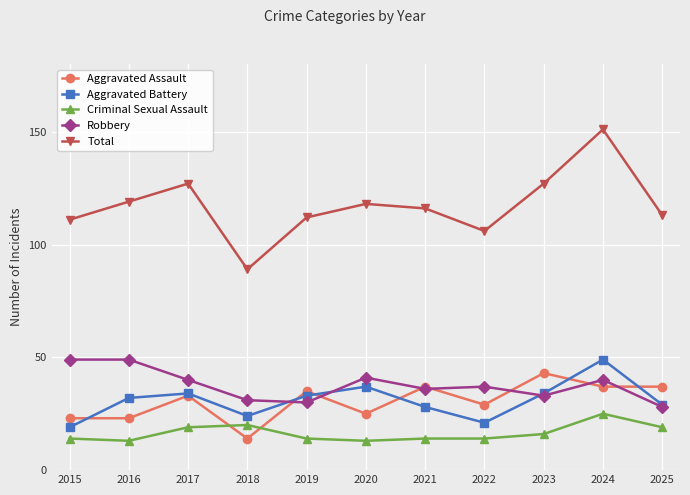

Where is the first local minimum for Total?

2018